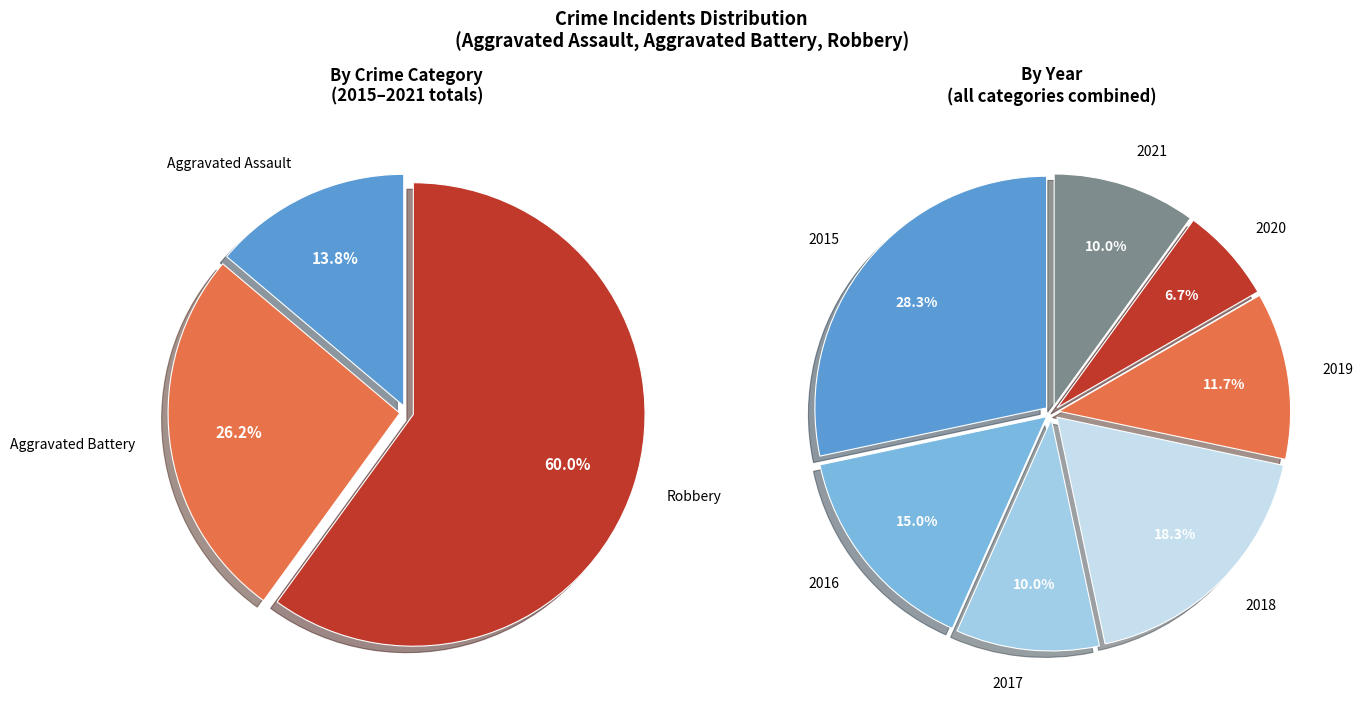

How many slices are in this pie chart?

7